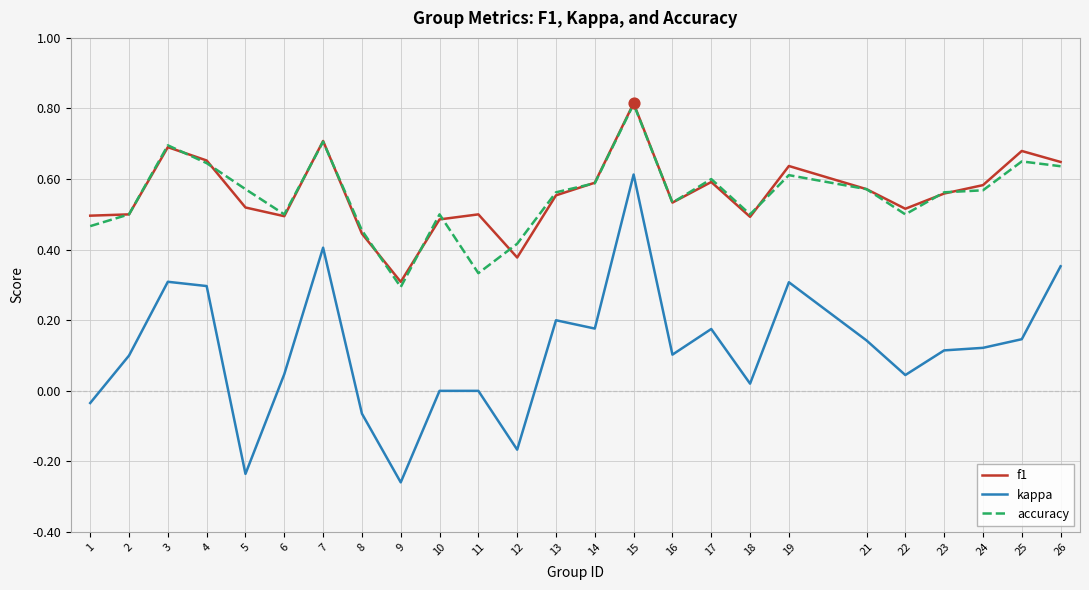

At how many categories does at least one series exceed 0?

25